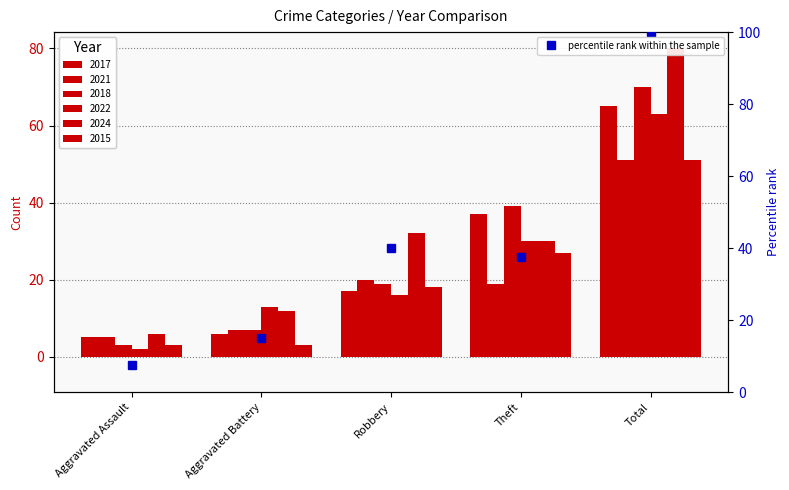

What position from the right is Total?

1